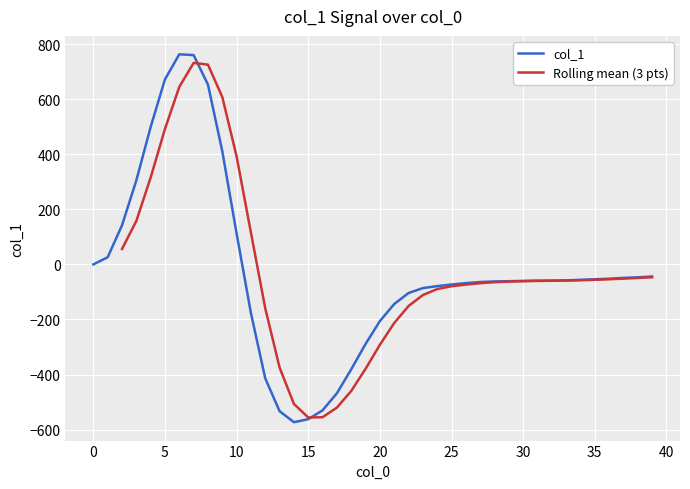

What is the sum of all values?

-1069